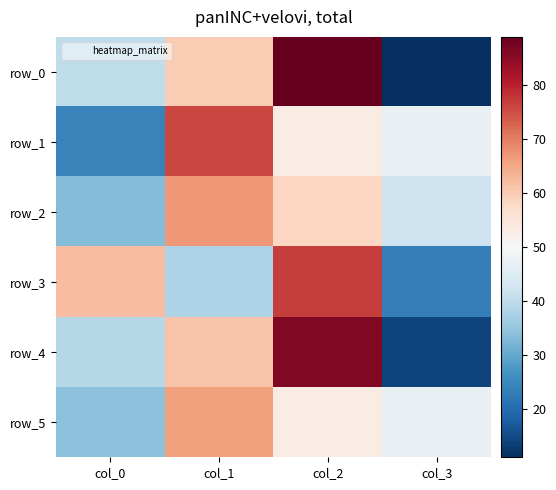

Which has a higher value, col_0 or col_3?

col_0